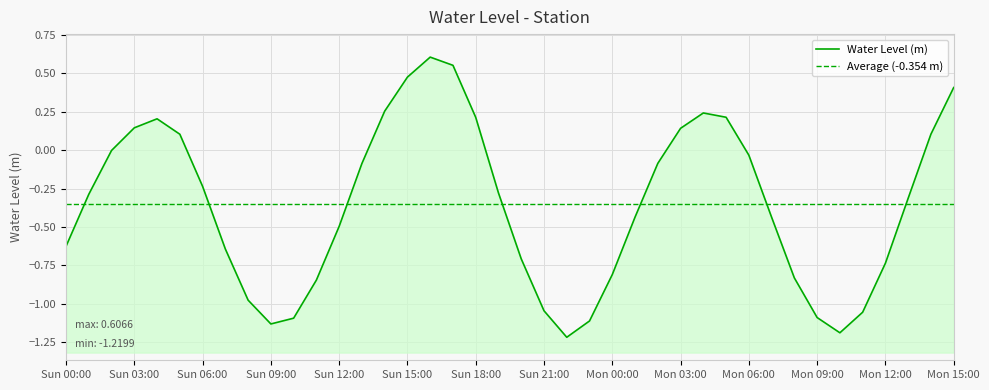

How many values are below zero?

27